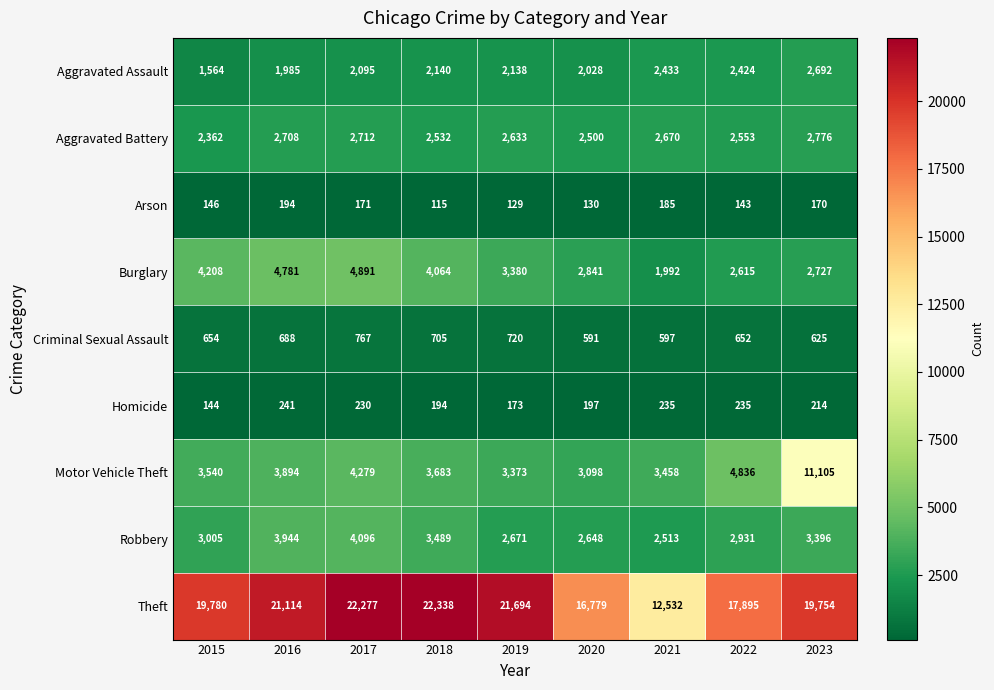

Which series changed the most between 2018 and 2021?

Theft